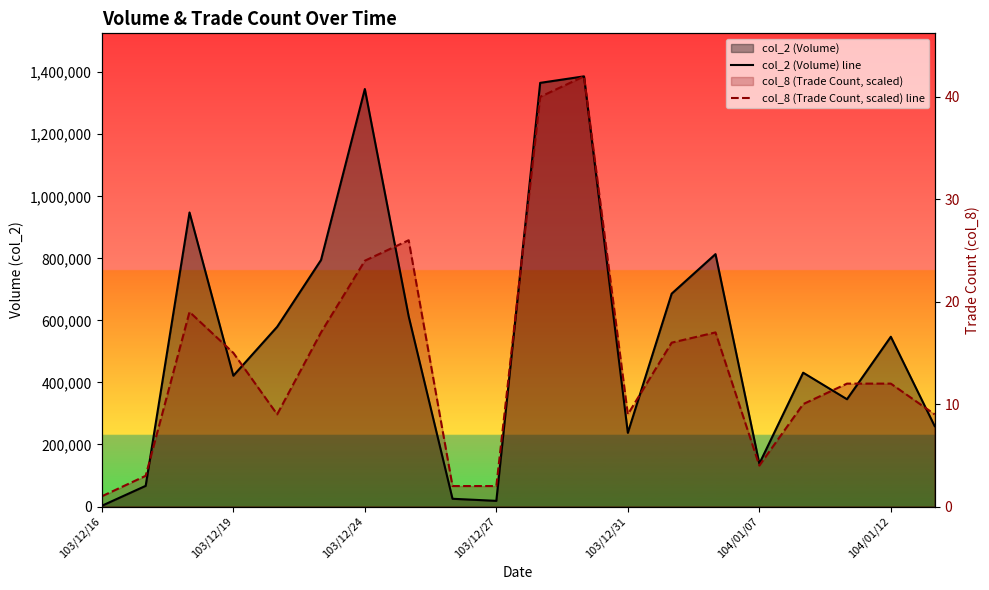

What is the average value of the col_2 (Volume) line series?

551359.0